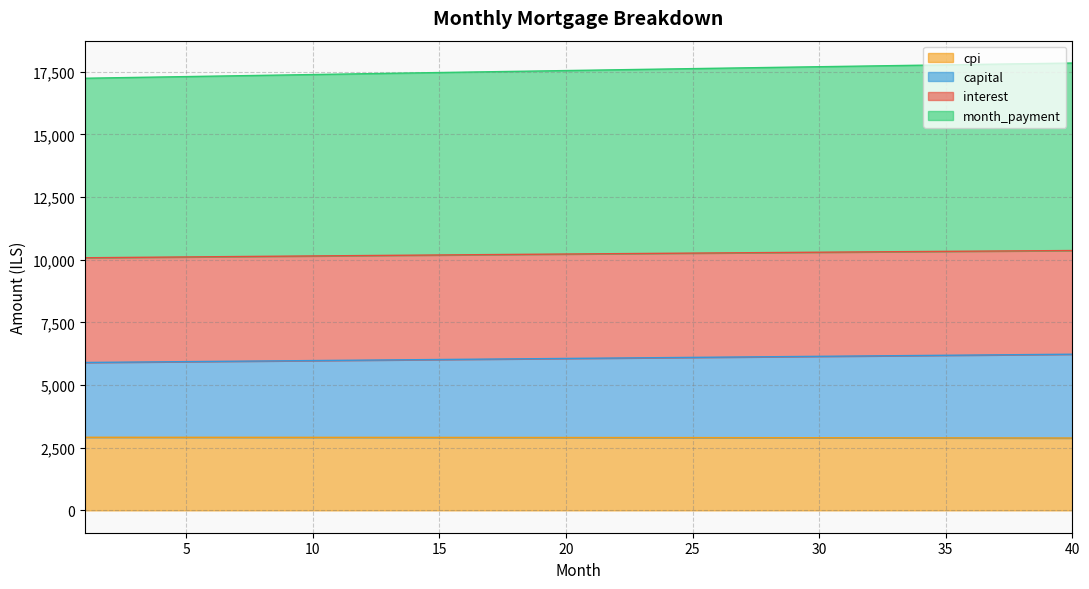

True or false: capital and interest intersect in this chart.

False